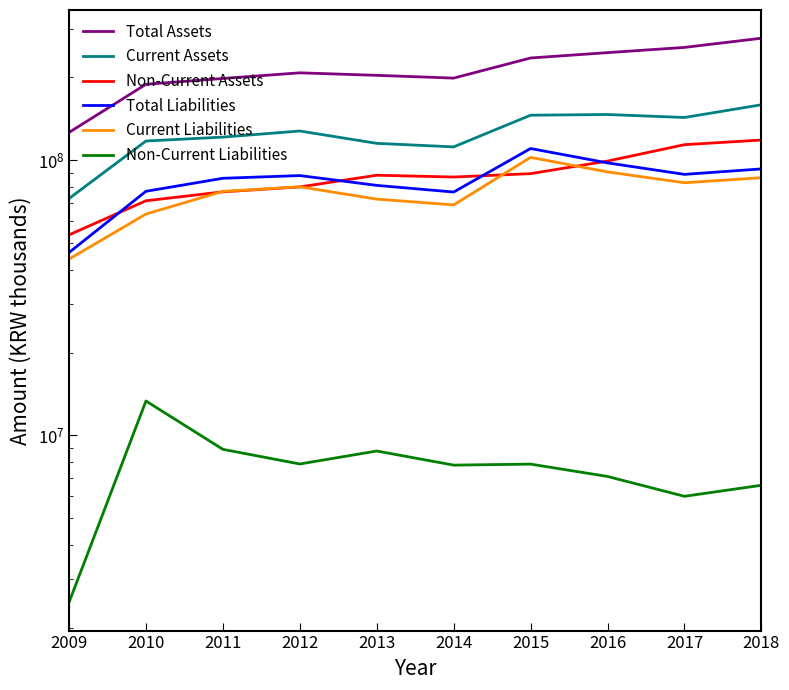

At which label does Non-Current Liabilities first exceed 7865511?

2010